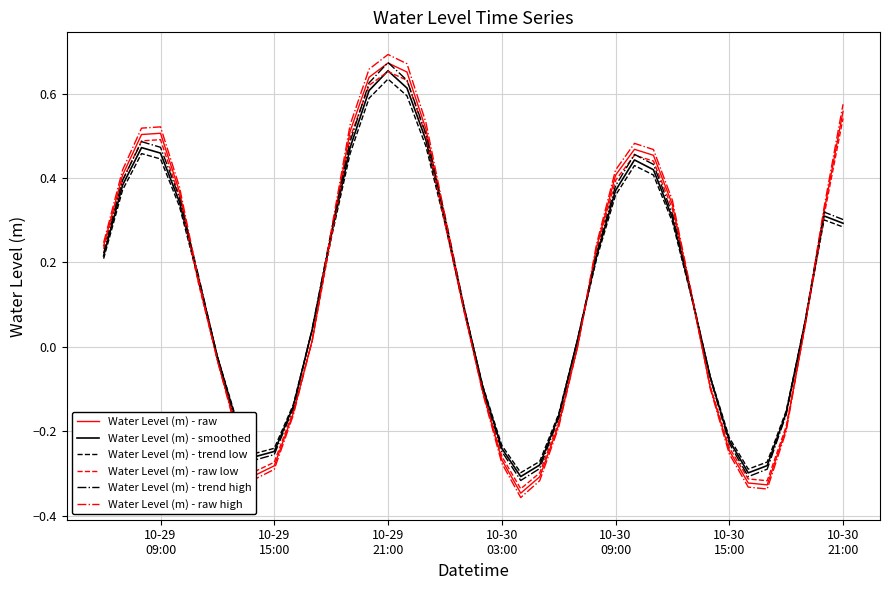

Which series has the widest spread of values?

Water Level (m) - raw high